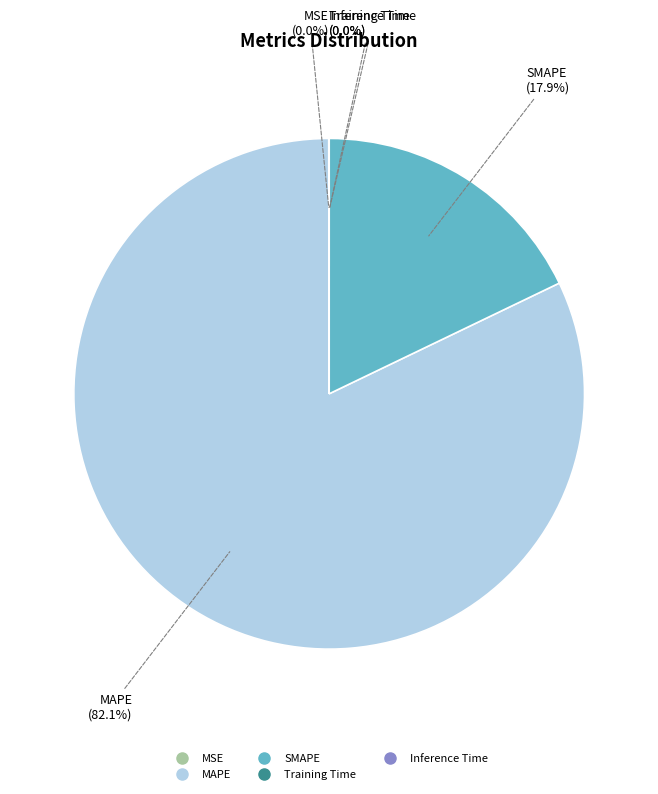

What is the largest slice in the pie chart?

MAPE